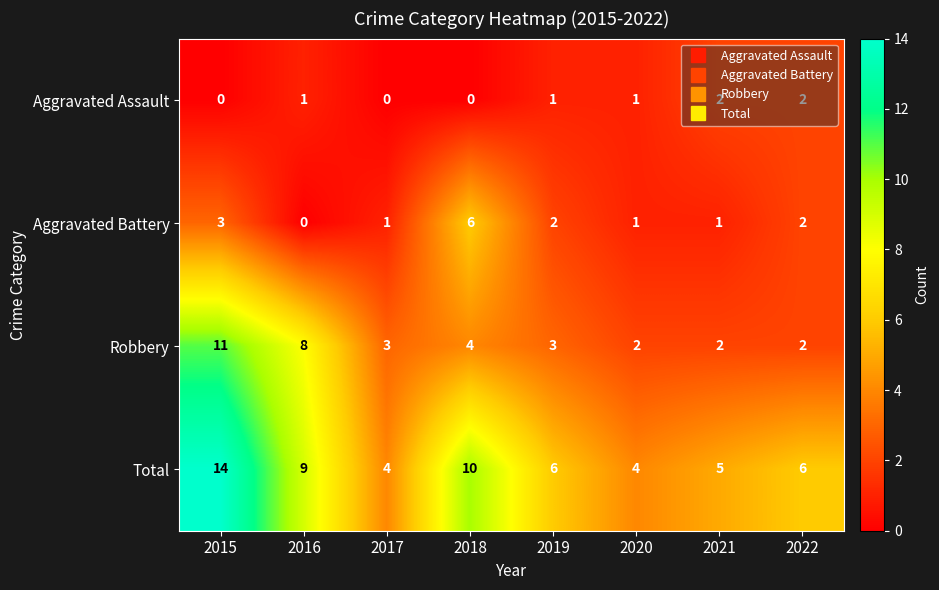

What value does the Total series have at 2018, to the nearest 5?

10